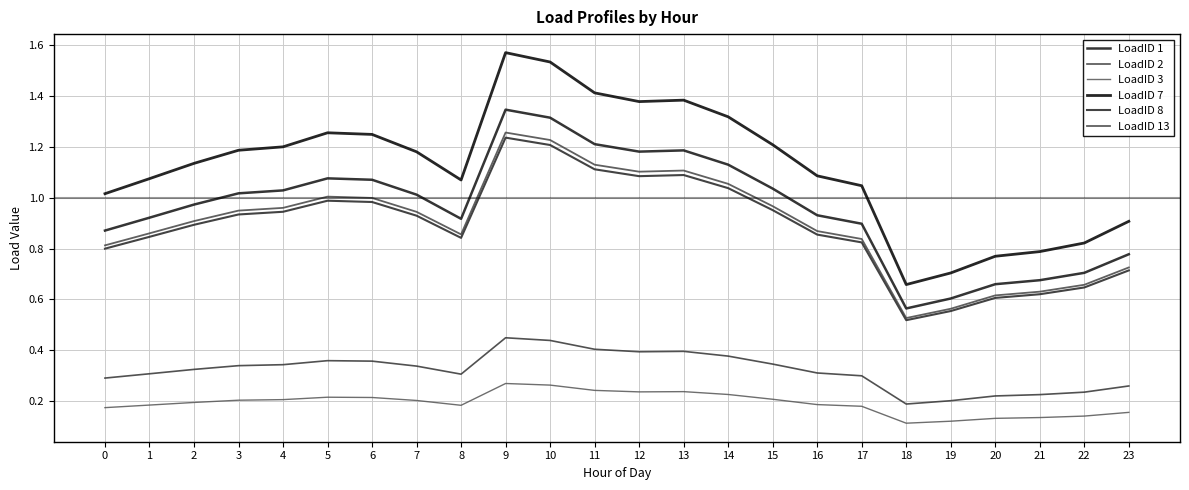

Is this an area chart (filled region under the line)?

No